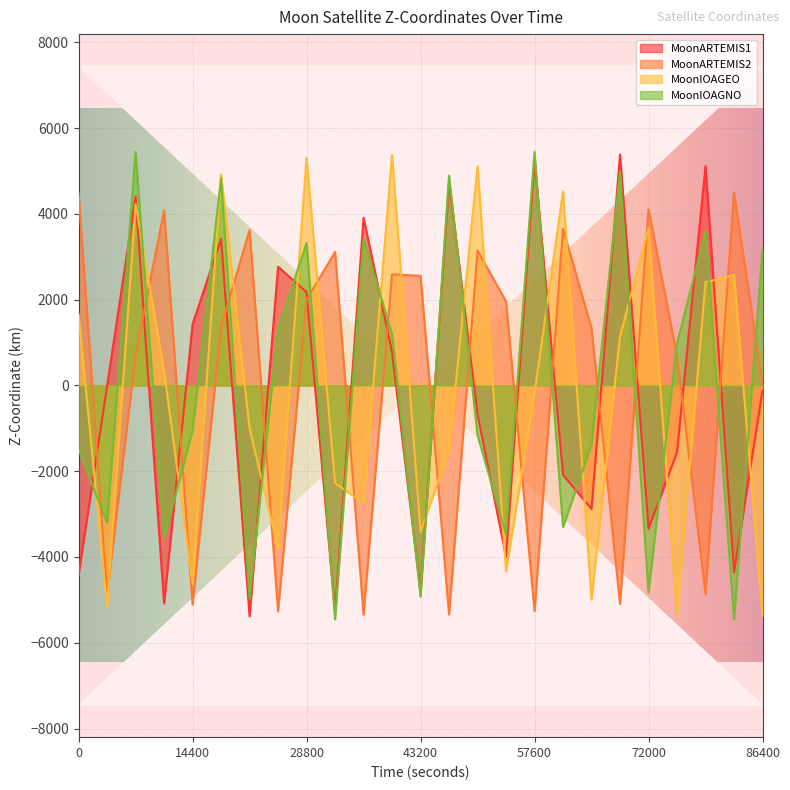

Rank the series by their maximum value, from highest to lowest.

MoonIOAGNO - Z-Coordinate, MoonARTEMIS1 - Z-Coordinate, MoonIOAGEO - Z-Coordinate, MoonARTEMIS2 - Z-Coordinate